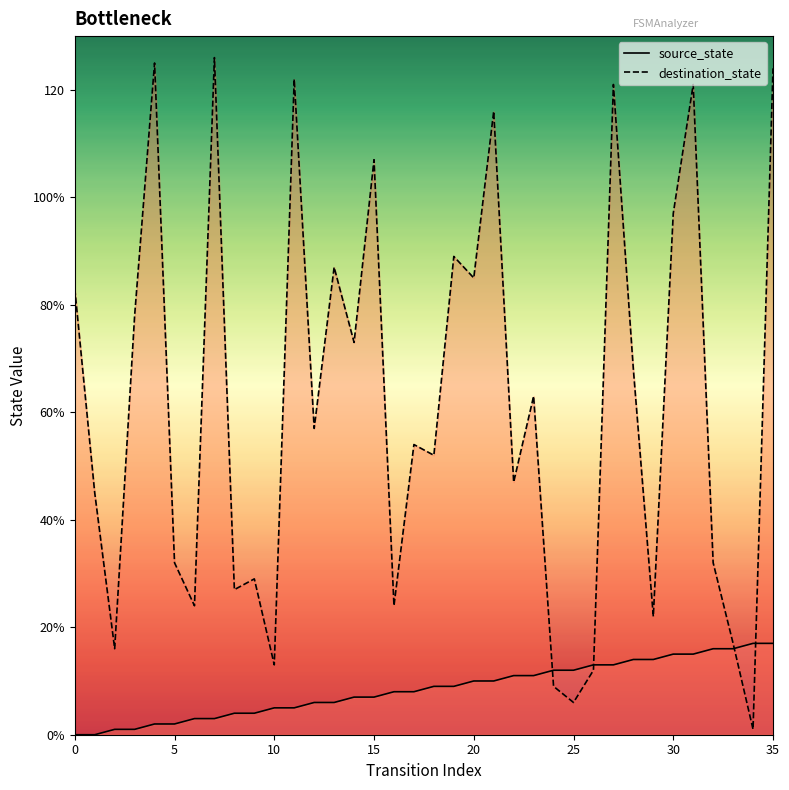

The source_state series shows 3 at 19. True or false?

False